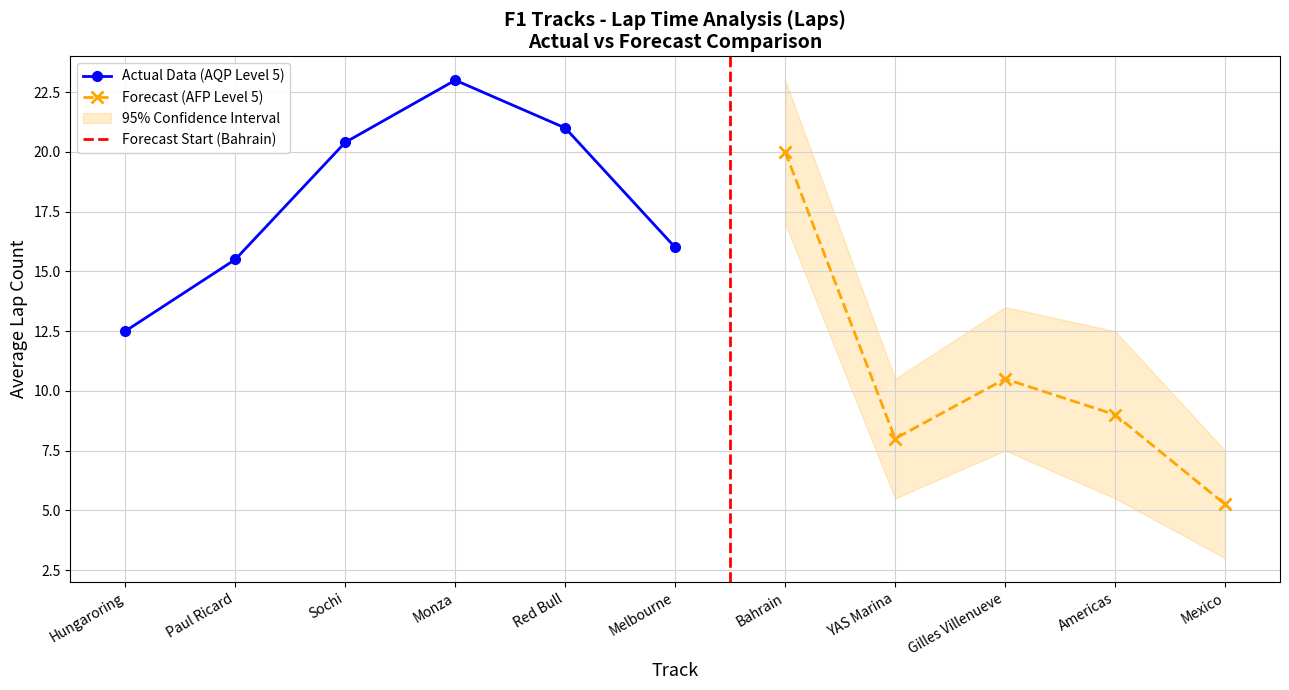

Where is the first local maximum for AQP?

Monza